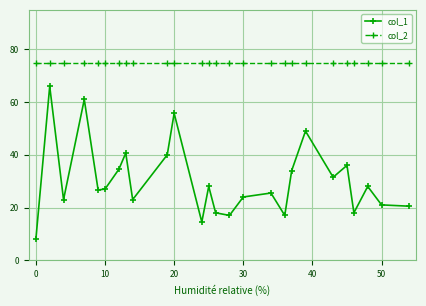

What is the maximum value for col_1?

66.0